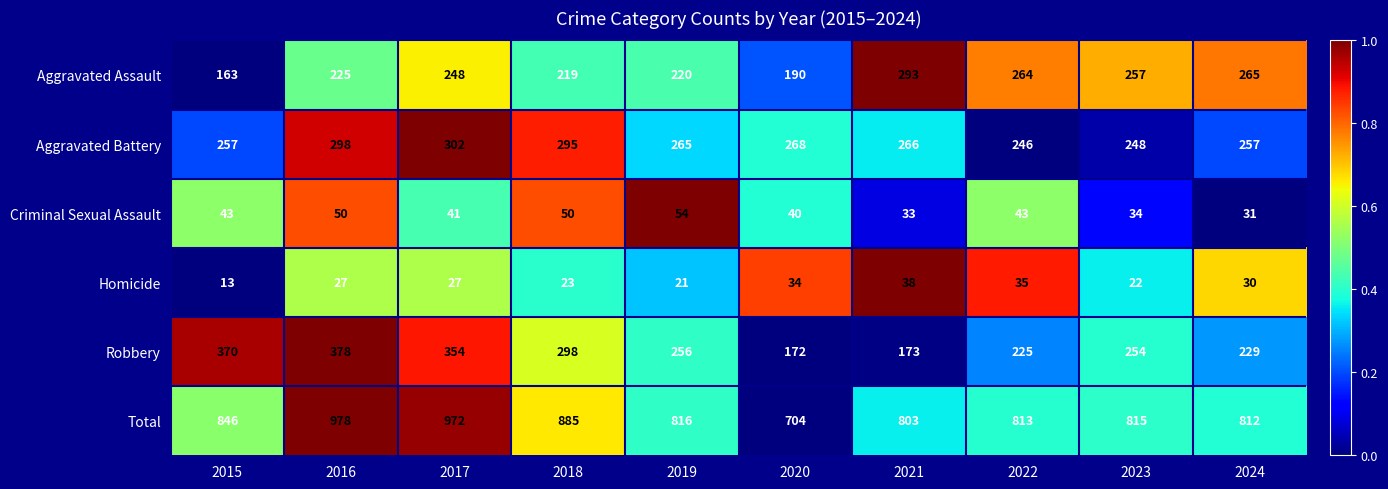

How many categories are shown in the chart?

10